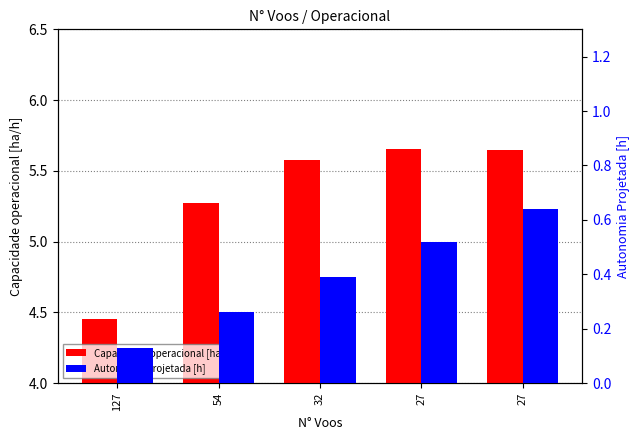

What is the total value across all series at 32?

6.0